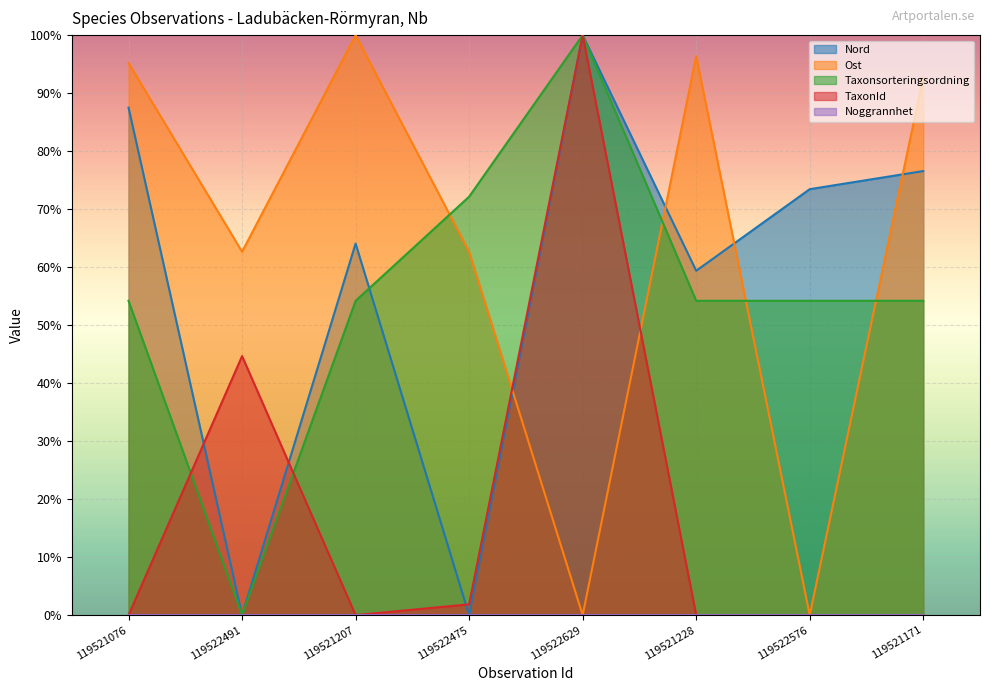

Does the chart display data point markers on the line(s)?

No